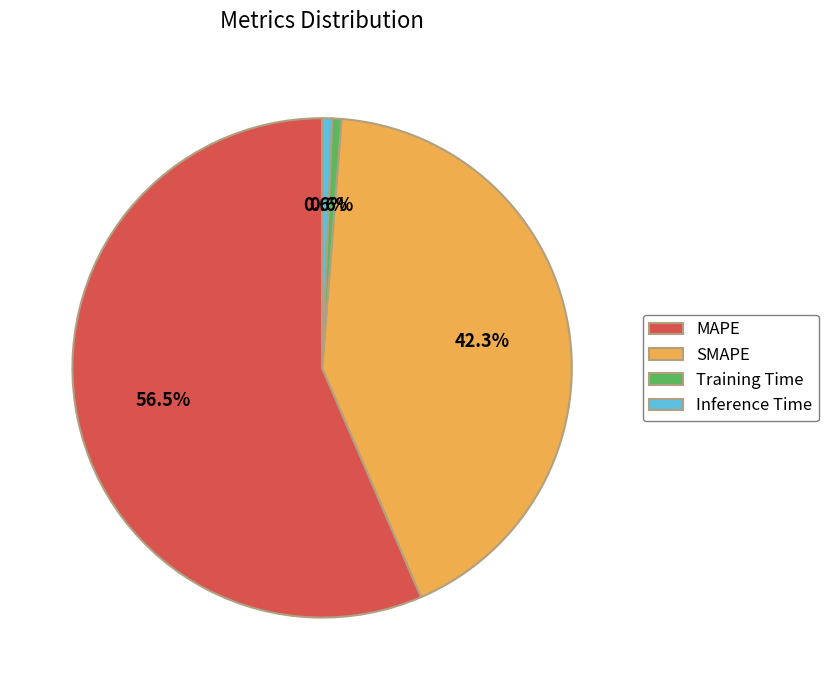

How many slices are in this pie chart?

4